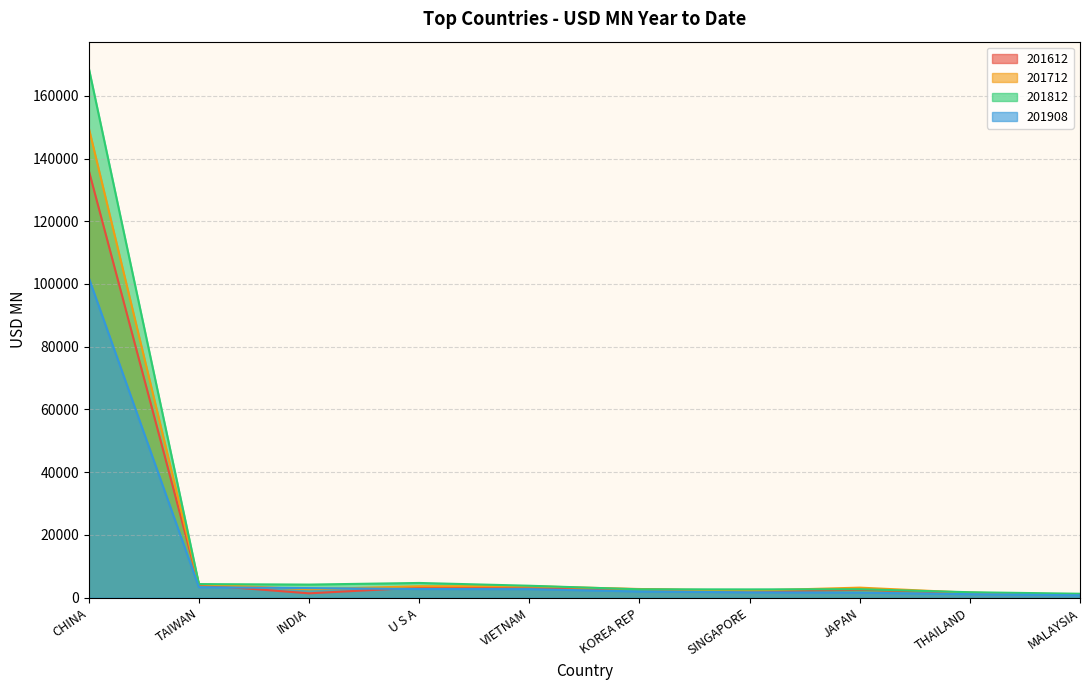

Rank the categories by 201712 value from highest to lowest.

CHINA, TAIWAN, VIETNAM, U S A, JAPAN, KOREA REP, INDIA, SINGAPORE, THAILAND, MALAYSIA